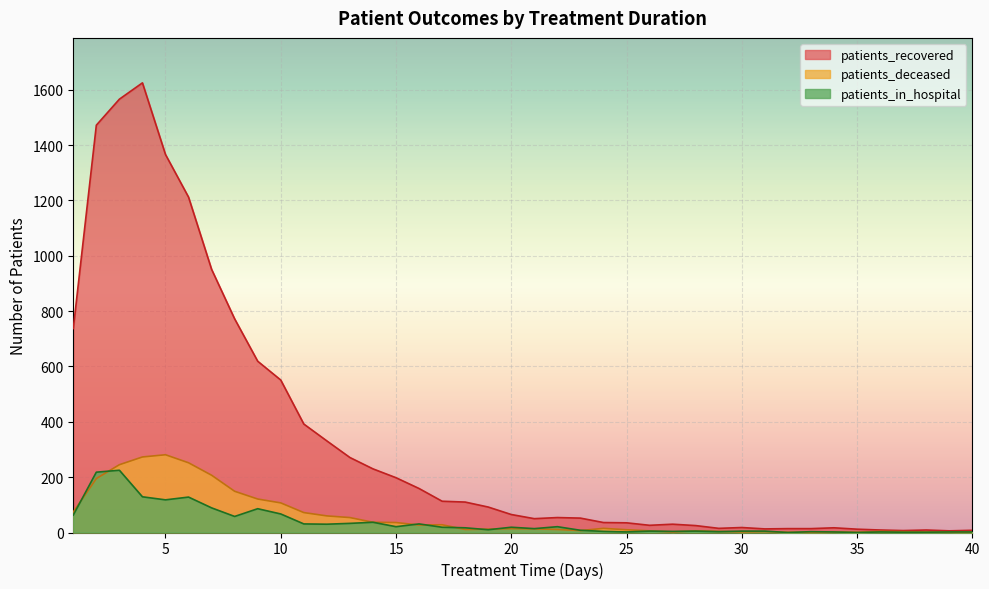

In patients_recovered, how many points are higher than both neighbors (excluding endpoints)?

6